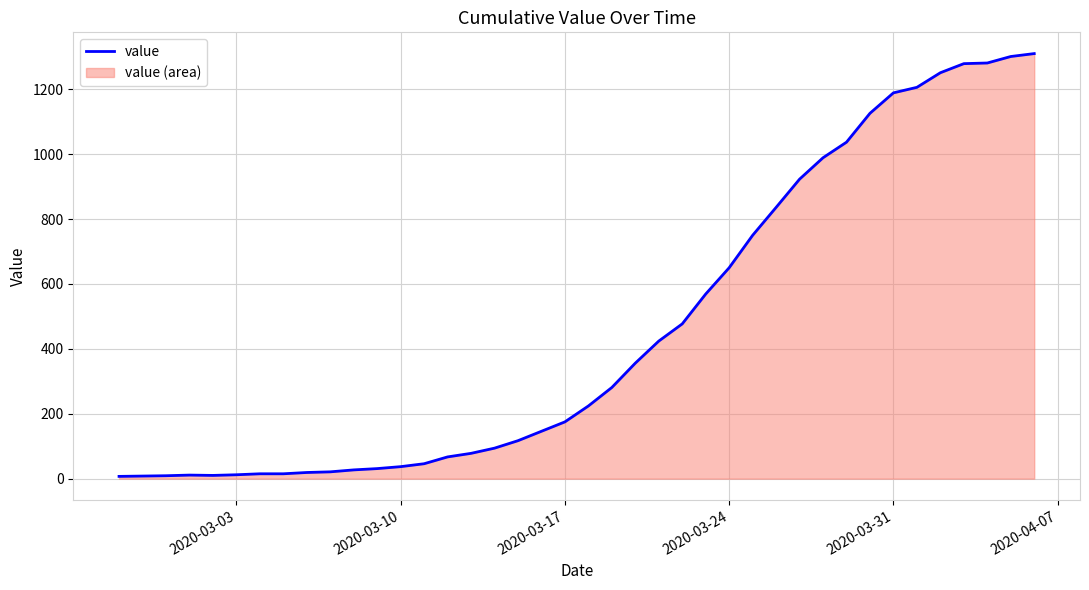

What is the maximum value shown in the chart?

1310